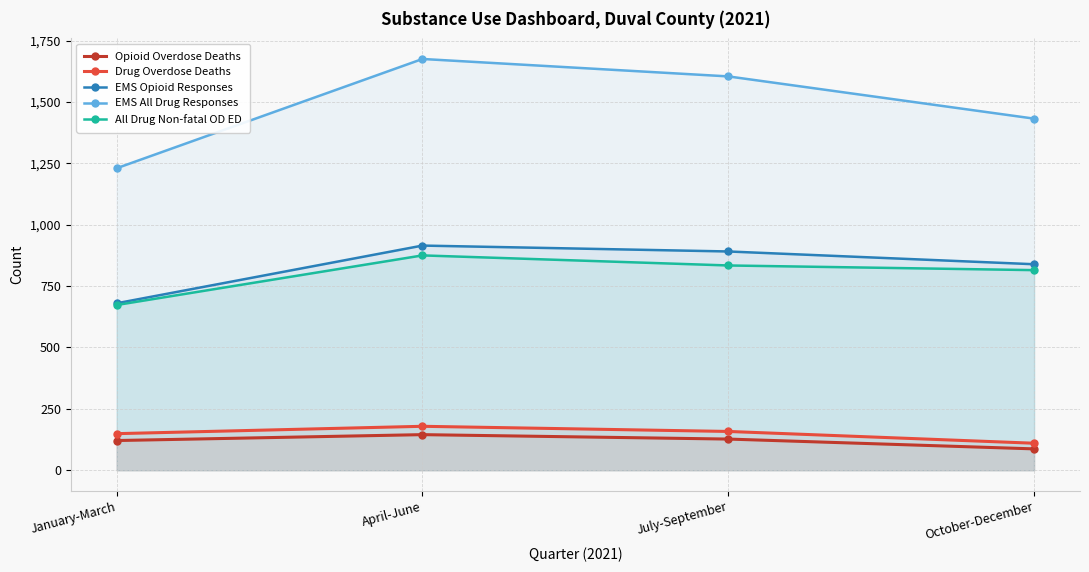

At which category does the chart reach its peak across all series?

April-June